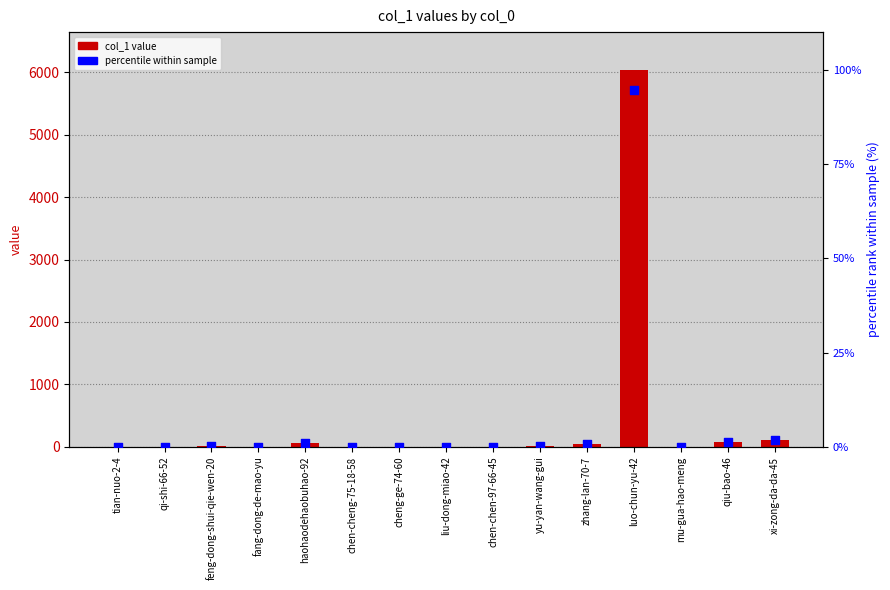

At which category is the sum across all series the highest?

luo-chun-yu-42